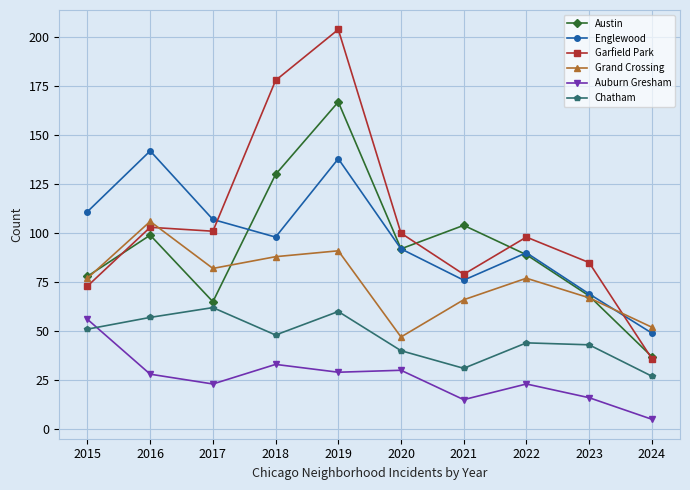

What is the approximate value of Grand Crossing at 2018, to the nearest 5?

90